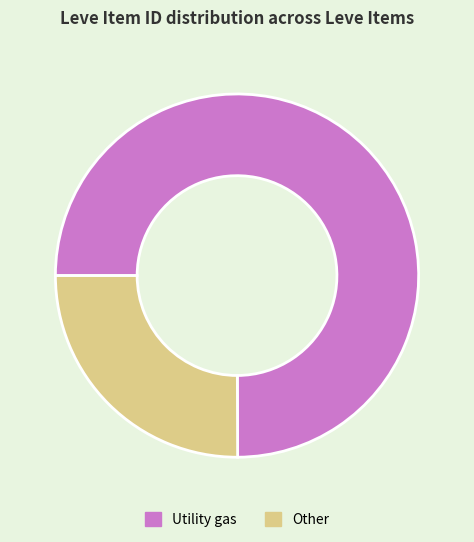

Which category has the biggest portion of the pie?

Utility gas